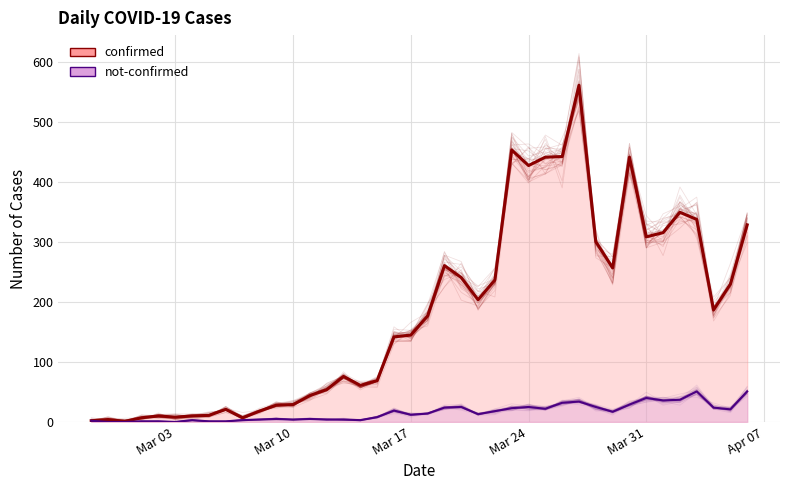

Where is the first local minimum for not-confirmed?

Mar 03